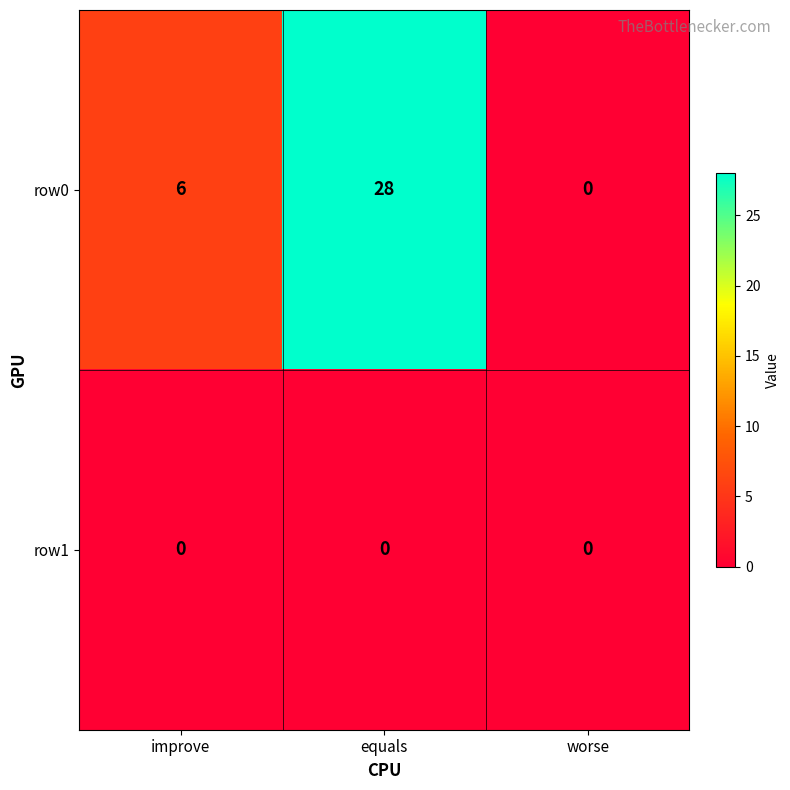

At which category is the sum across all series the highest?

equals